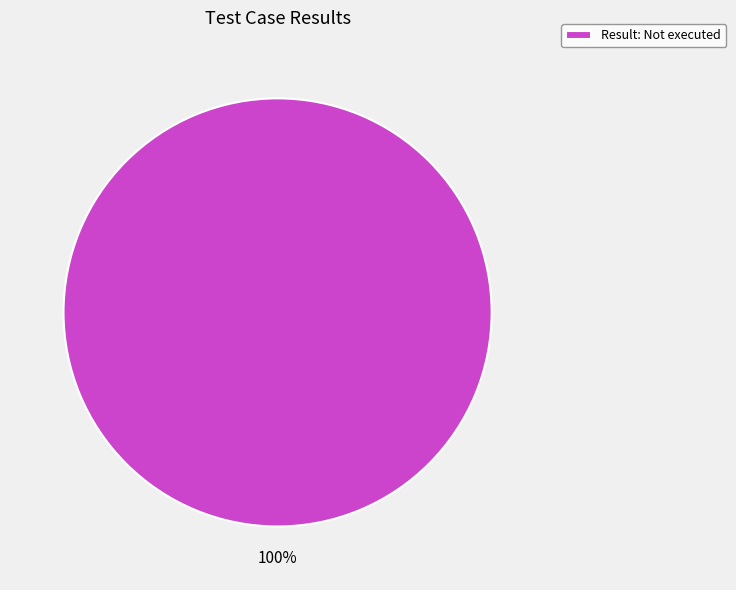

Rank the categories by value from lowest to highest.

Result: Not executed